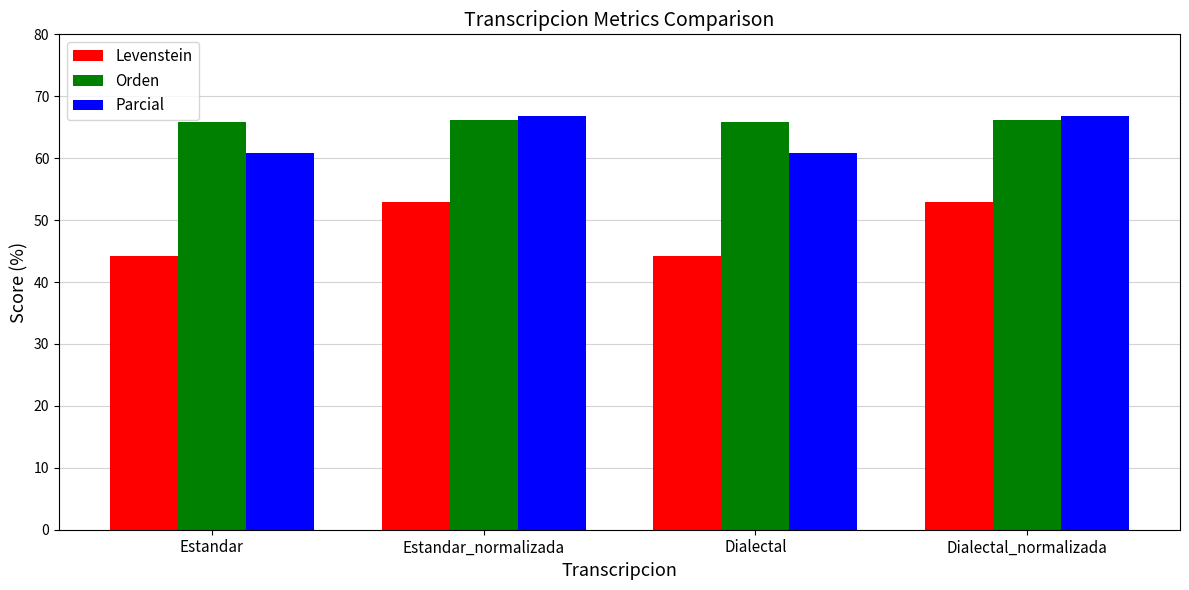

Which series has the largest total across all categories?

Orden